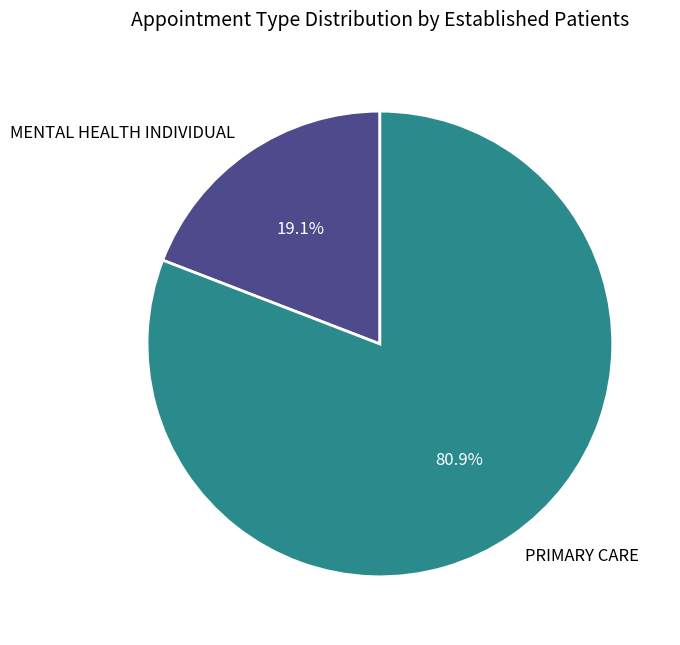

To the nearest percent, what portion does PRIMARY CARE represent?

81%